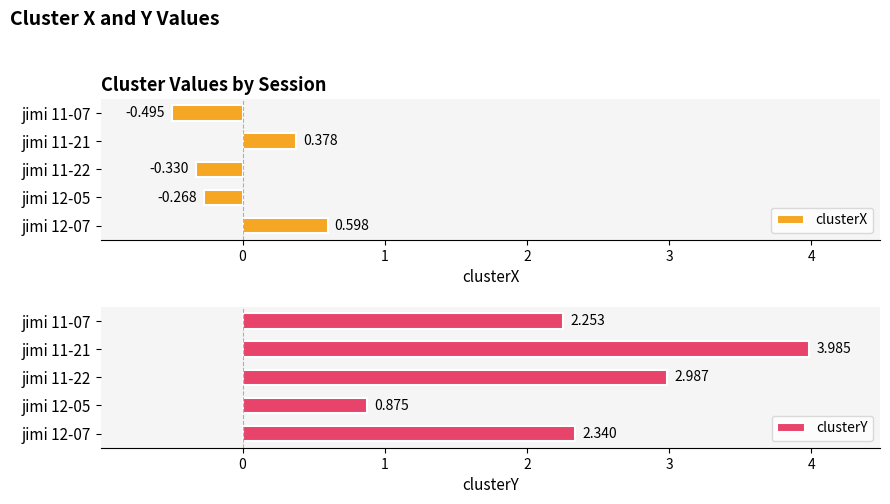

Rank the series by their maximum value, from lowest to highest.

clusterX, clusterY